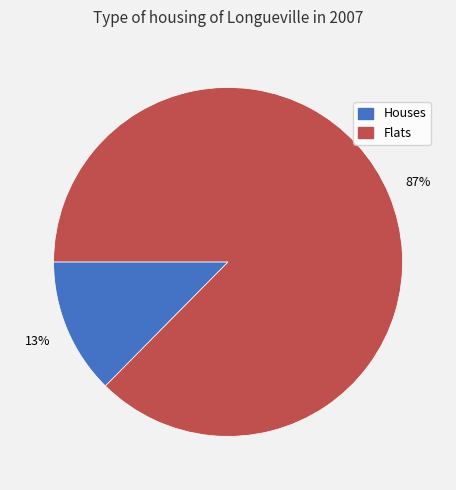

Which category has the smallest portion of the pie?

Houses